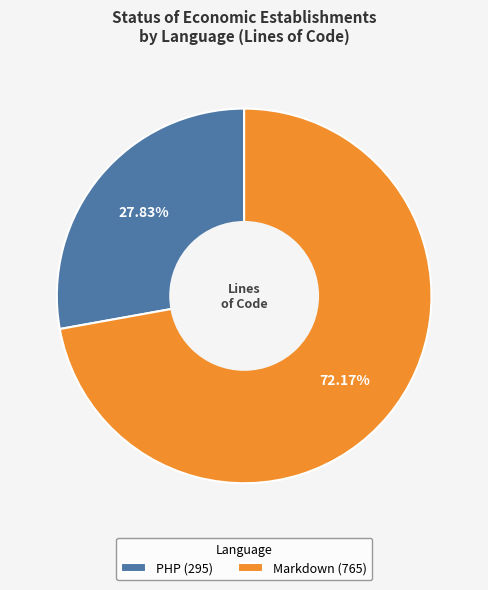

What is the ratio of the value at Markdown to the value at PHP?

2.6